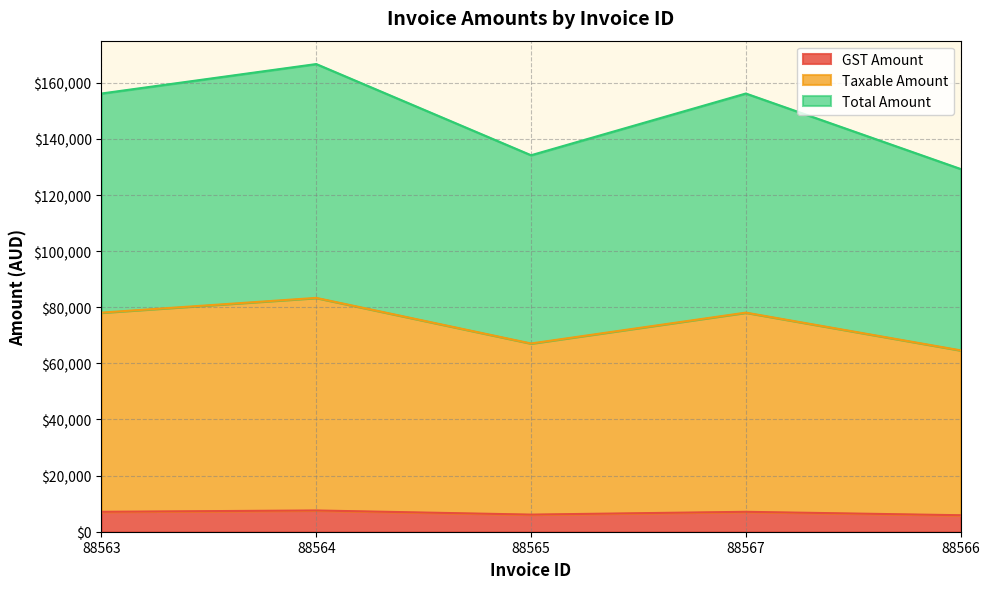

Where does the Taxable Amount series first go above 78088?

88563